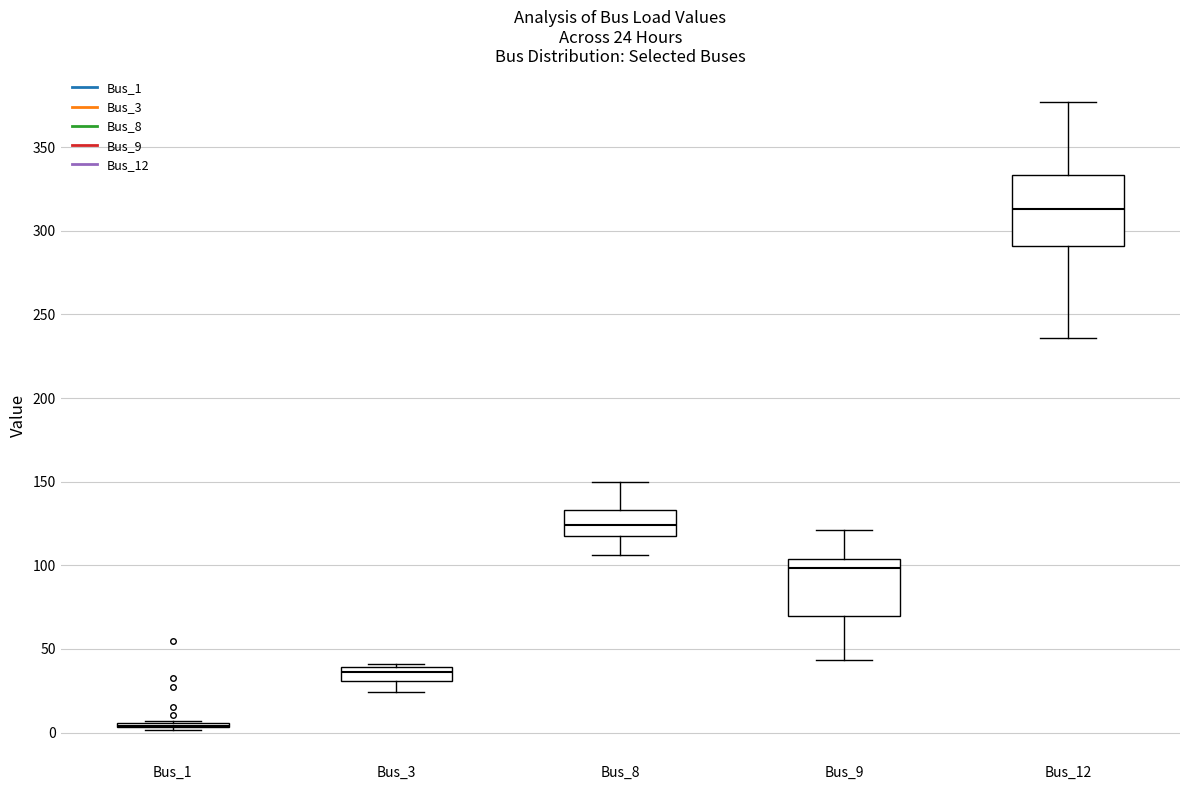

Which box is the tallest, from its lower edge to its upper edge?

Bus_12